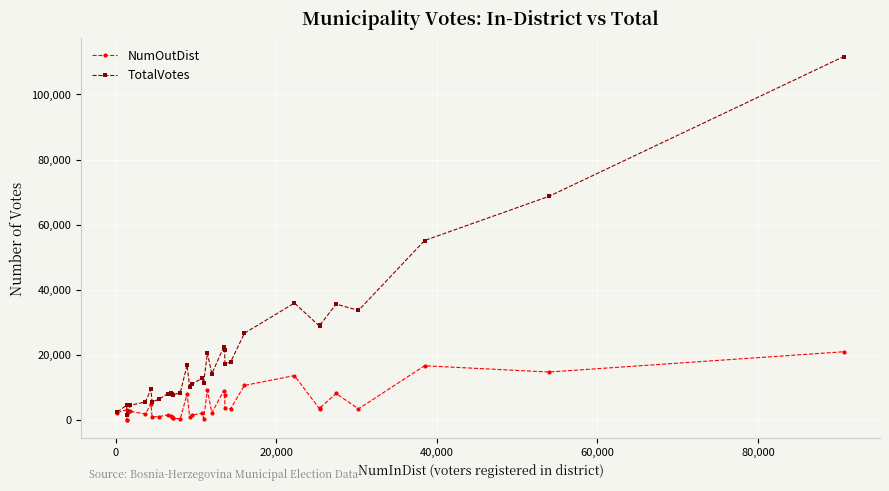

Rank the series by their maximum value, from highest to lowest.

TotalVotes, NumOutDist